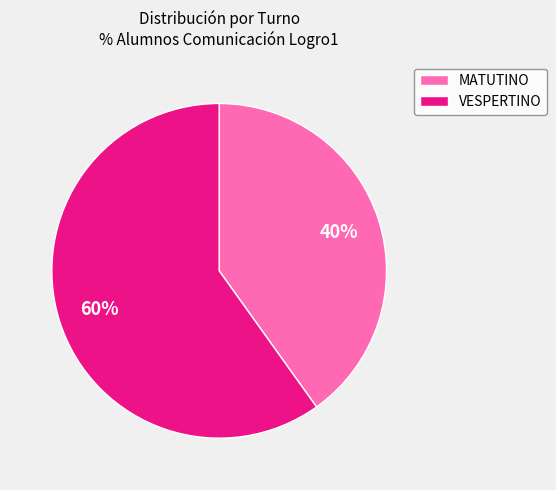

Is the sum of VESPERTINO and MATUTINO greater than half?

Yes